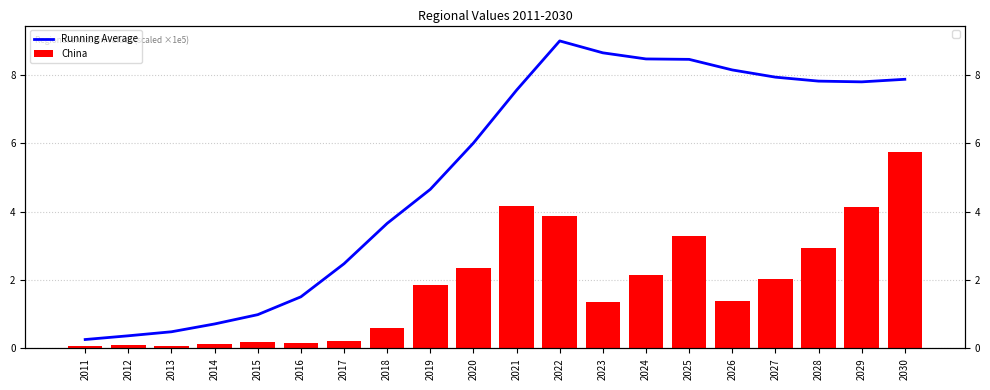

Rank the series by their average value, from highest to lowest.

Running Average, China